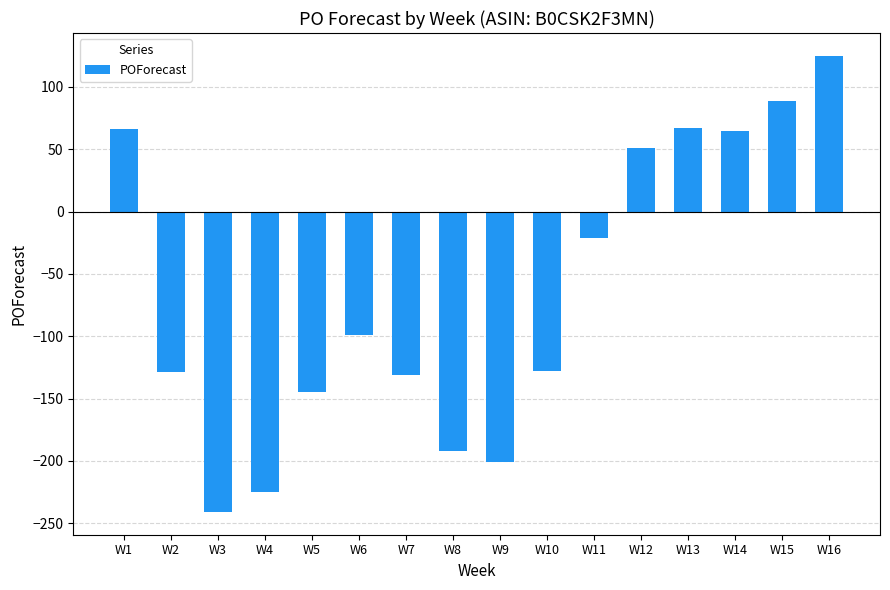

What value does the data have at W9?

-201